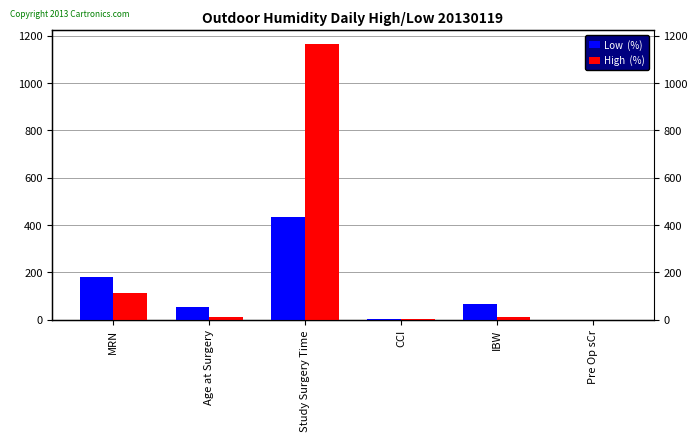

What are all the series names shown in the legend?

Low  (%), High  (%)